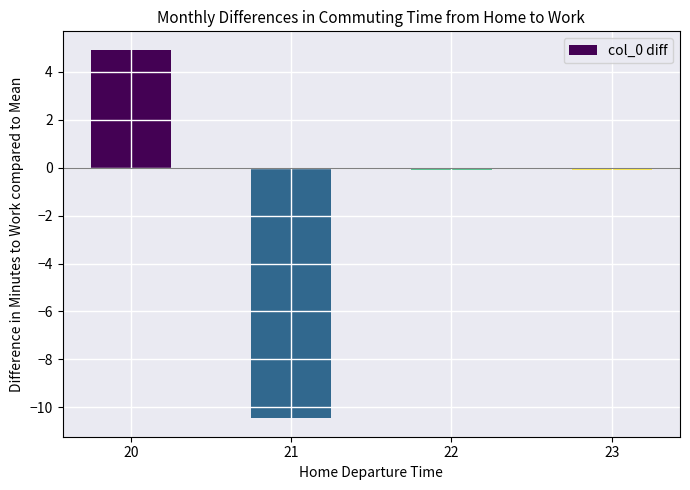

At which category does the chart reach its minimum across all series?

21